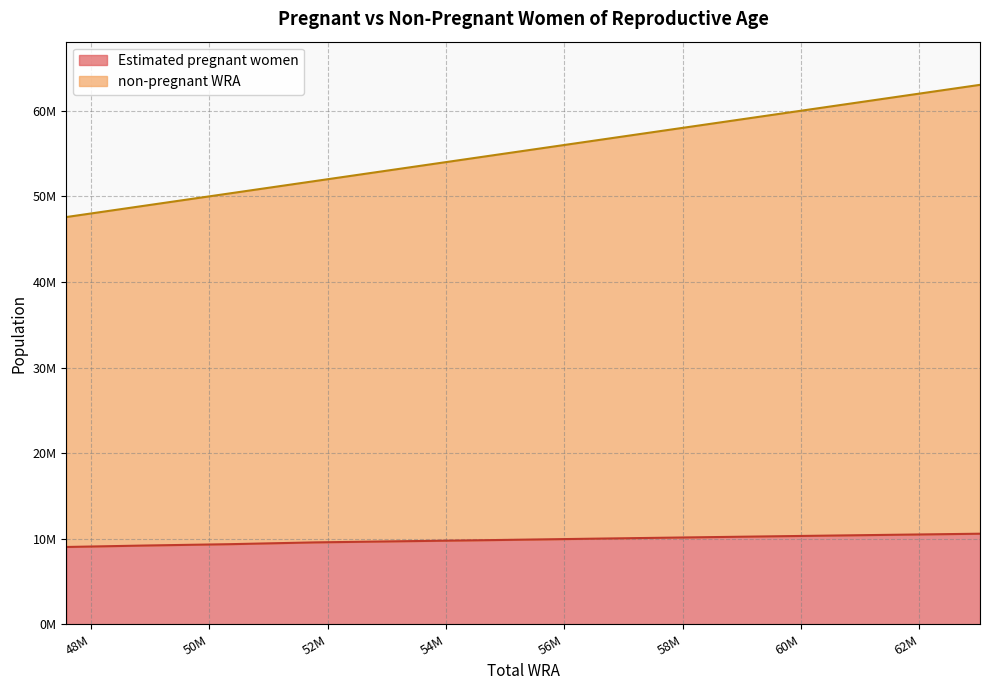

How many lines are shown in the chart?

2